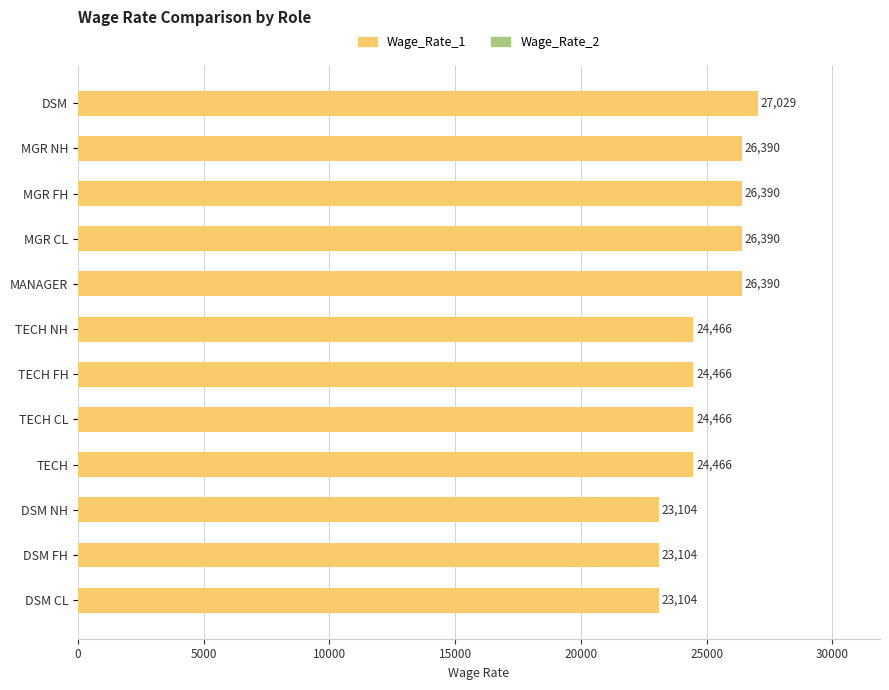

Count the number of categories in the chart.

12